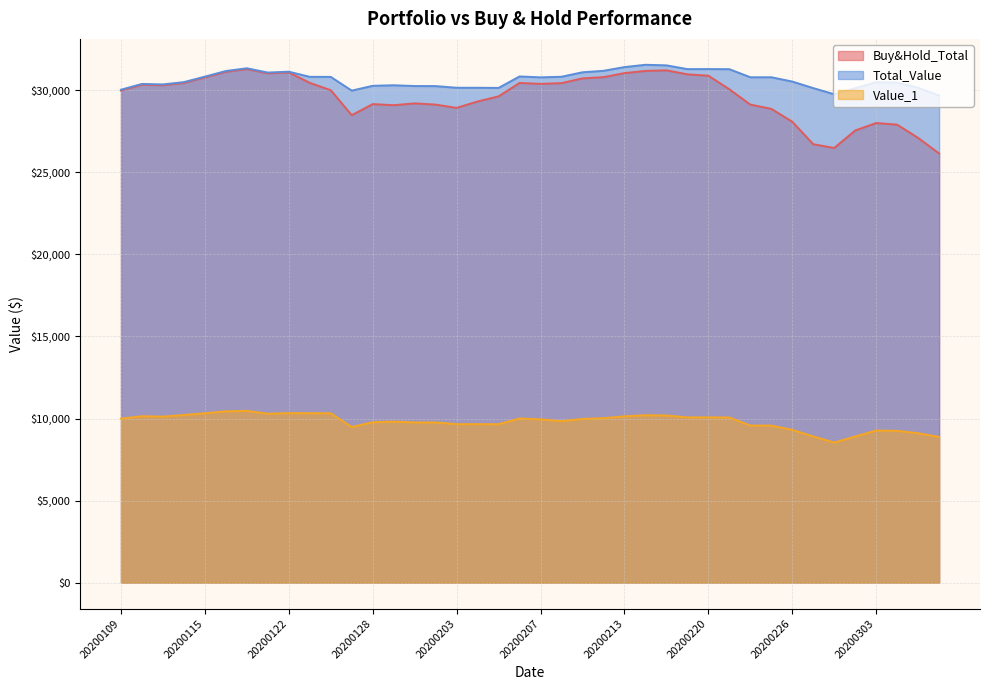

What is the sum of all Value_1 values?

392393.5